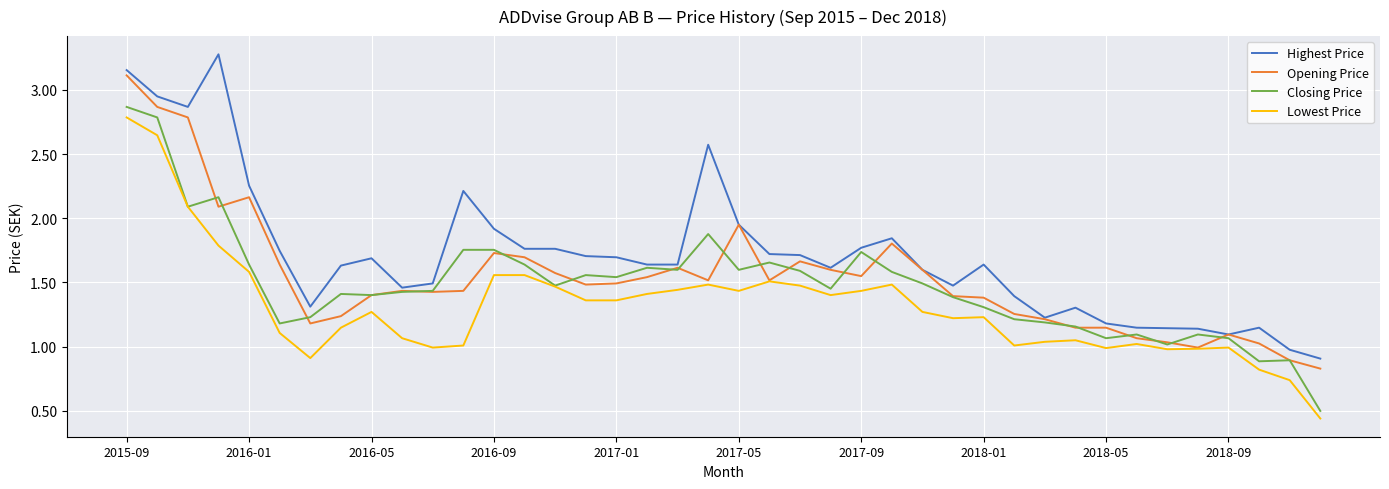

What is the highest value of the Highest Price series?

3.3